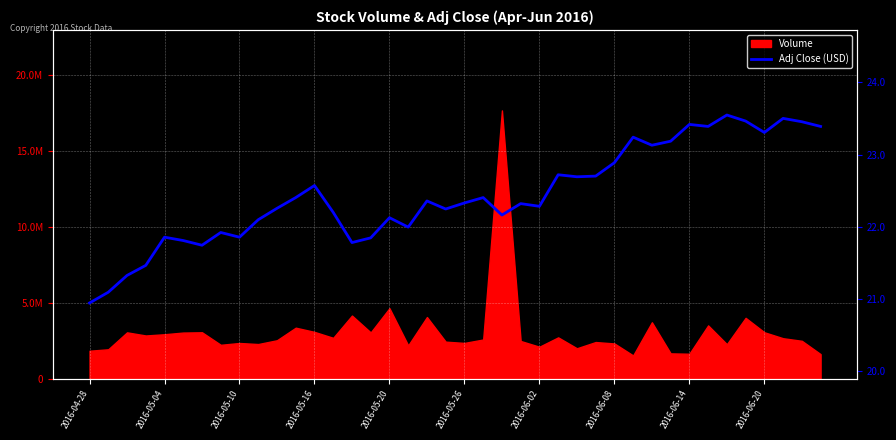

What is the maximum value shown in the chart?

23.5